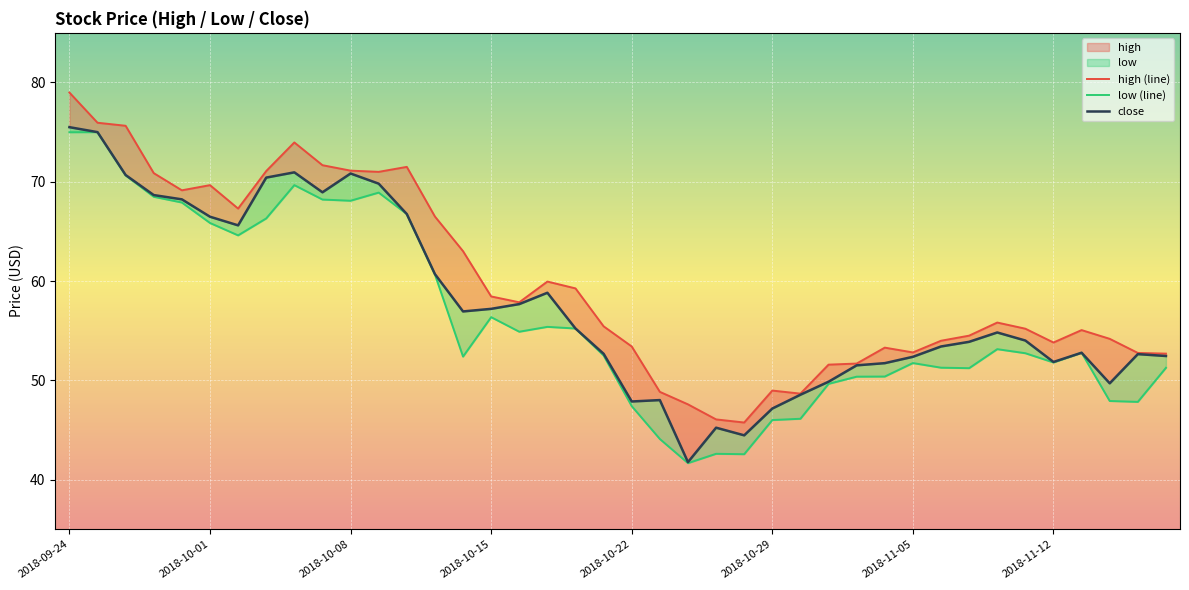

At 8, list the series in order from smallest to largest.

low (line), close, high (line)